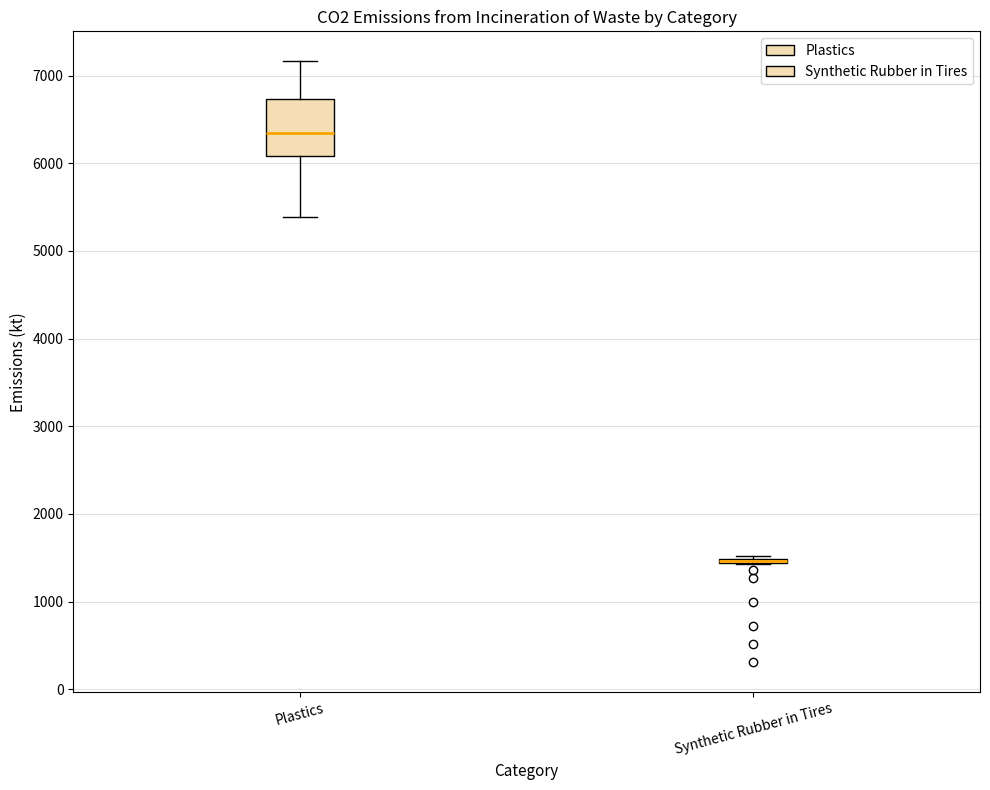

Which box is the tallest, from its lower edge to its upper edge?

Plastics